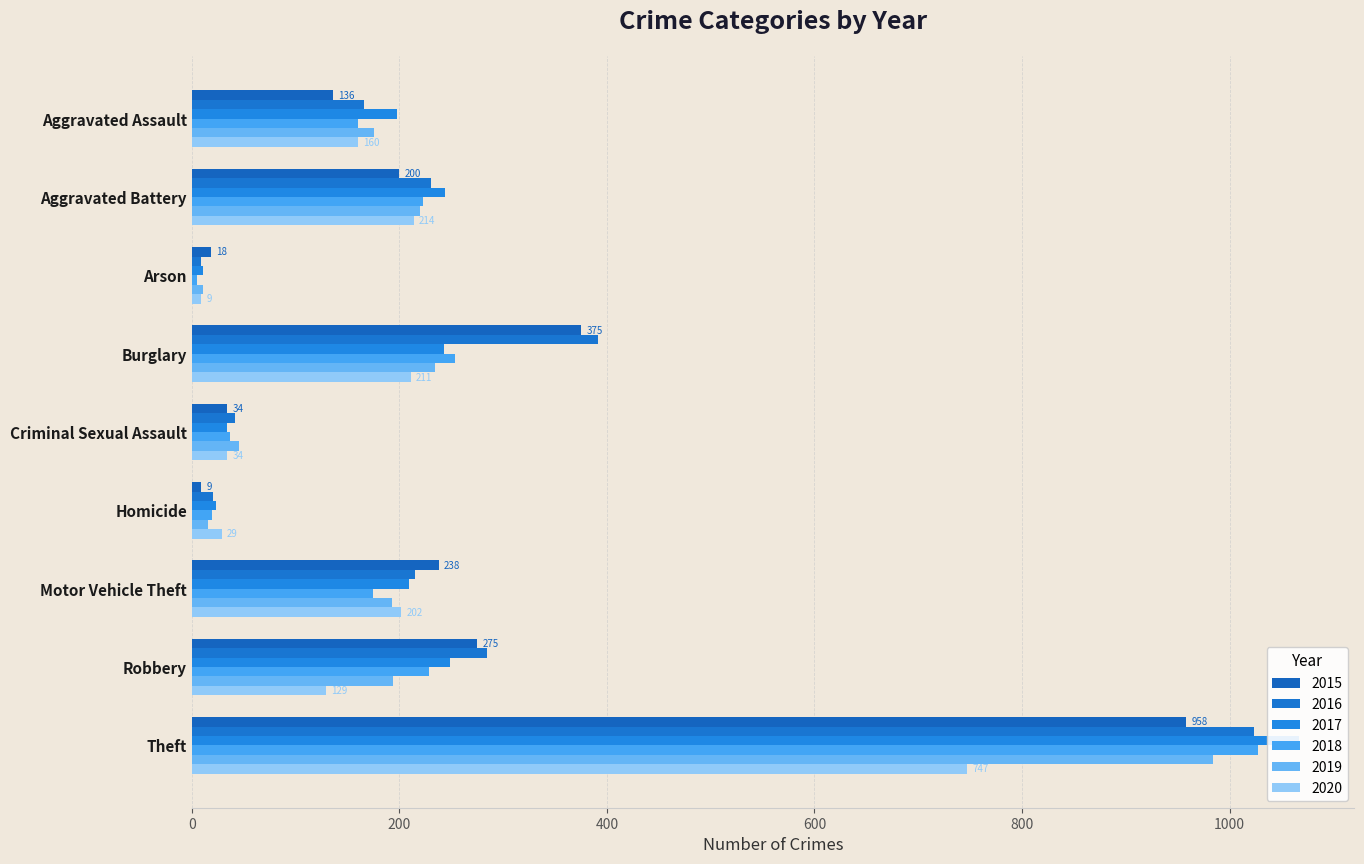

What is the label of the 1st bar from the left?

Aggravated Assault